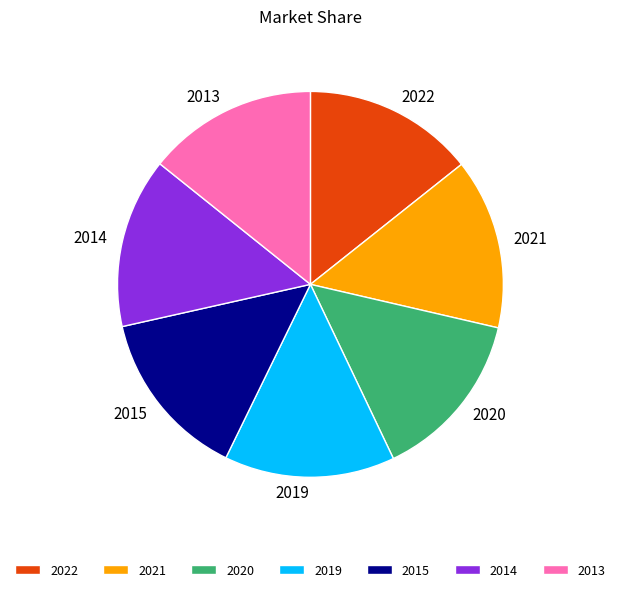

Is 2015 the majority of the pie?

No